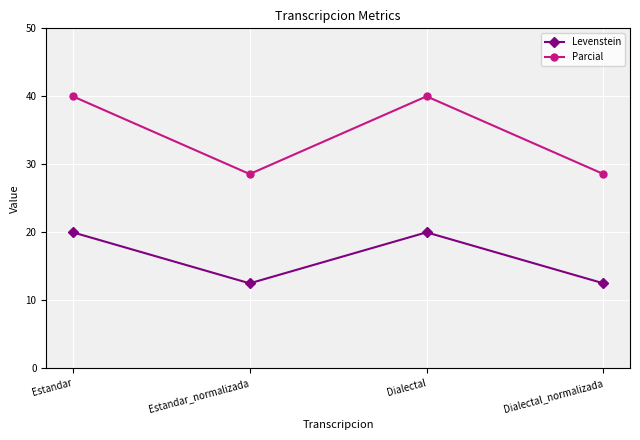

Which series has the widest spread of values?

Parcial